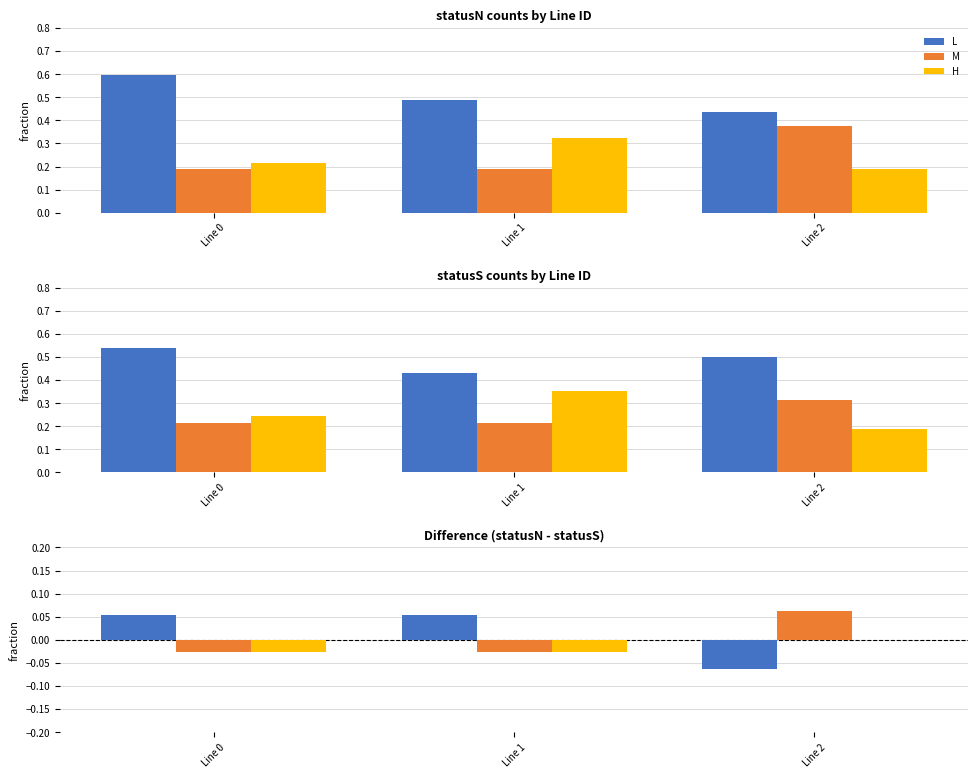

Reading right to left, extract all data points from this chart.

L: -0.1	0.1	0.1
M: 0.1	-0.0	-0.0
H: 0.0	-0.0	-0.0